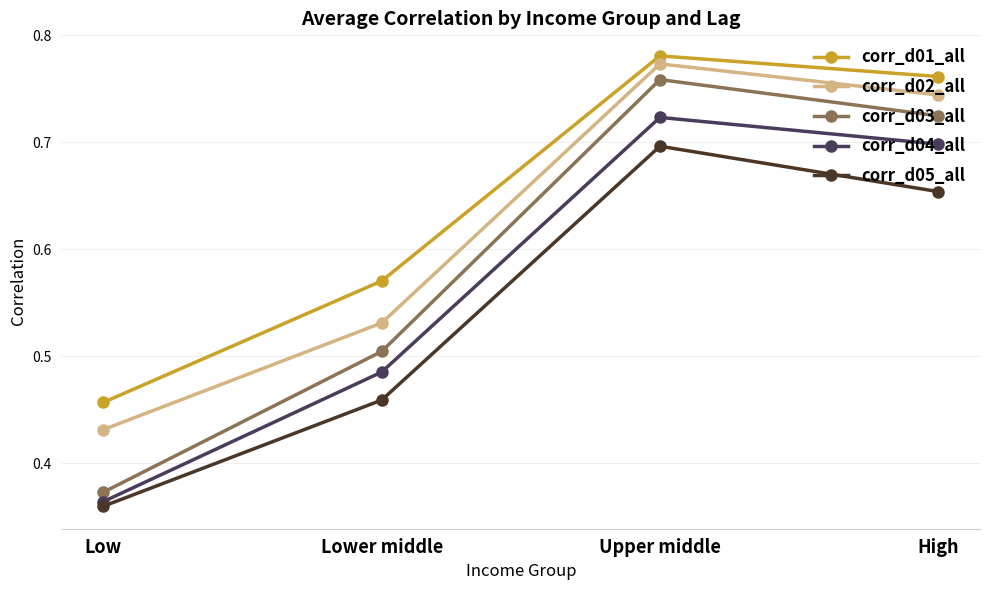

In corr_d02_all, how many points are higher than both neighbors (excluding endpoints)?

1